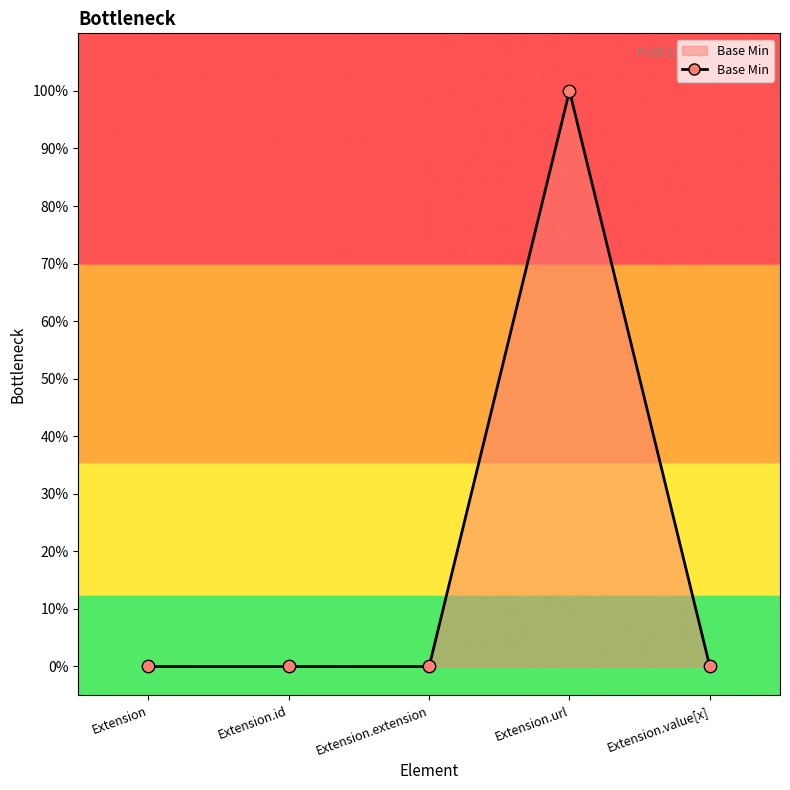

Which has a higher value, Extension or Extension.value[x]?

Extension